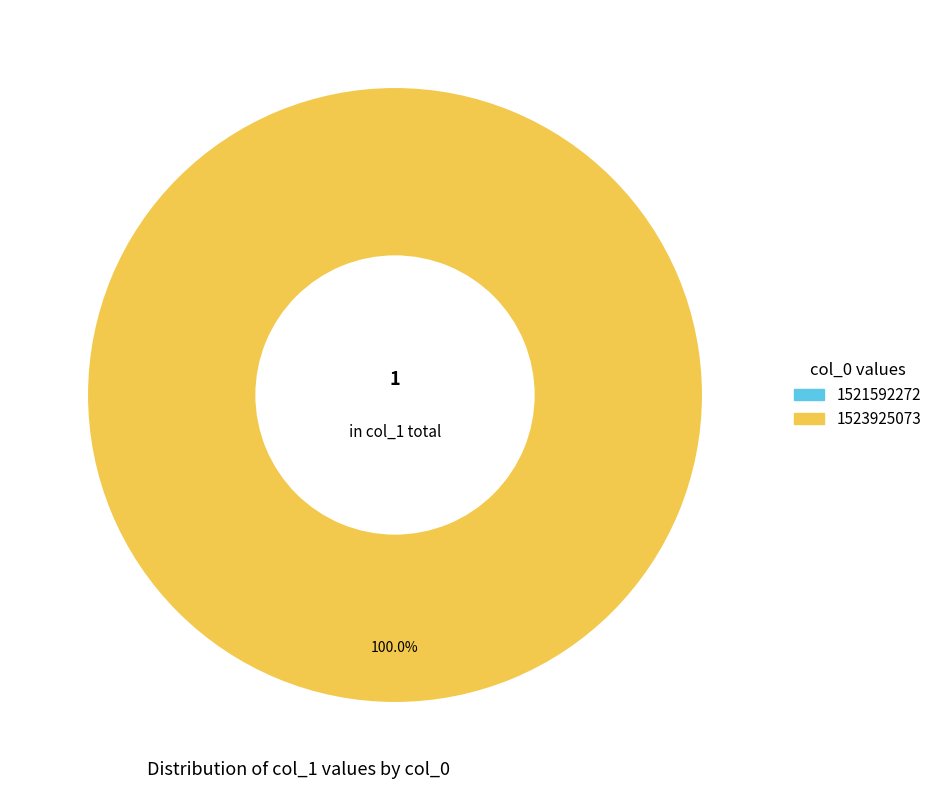

What is the change in value from 1521592272 to 1523925073?

+1